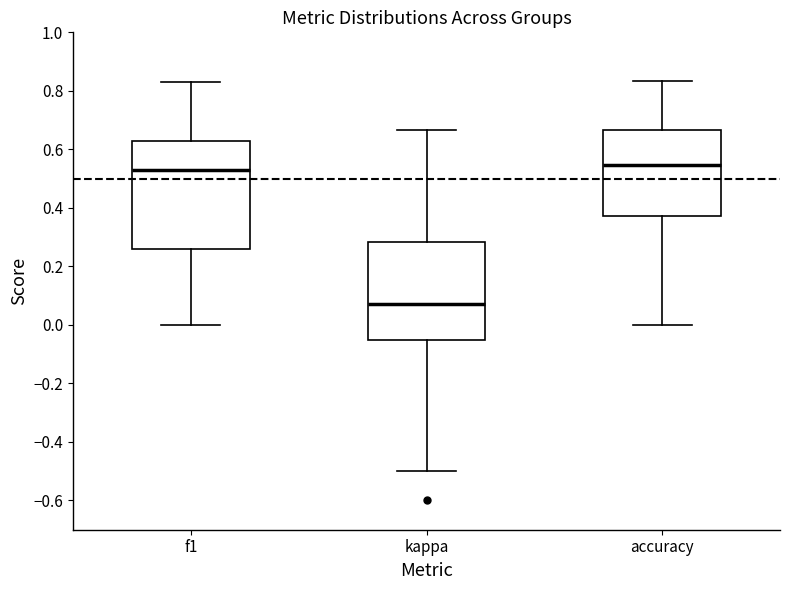

Comparing the boxes themselves (not the whiskers), which one is the tallest?

f1